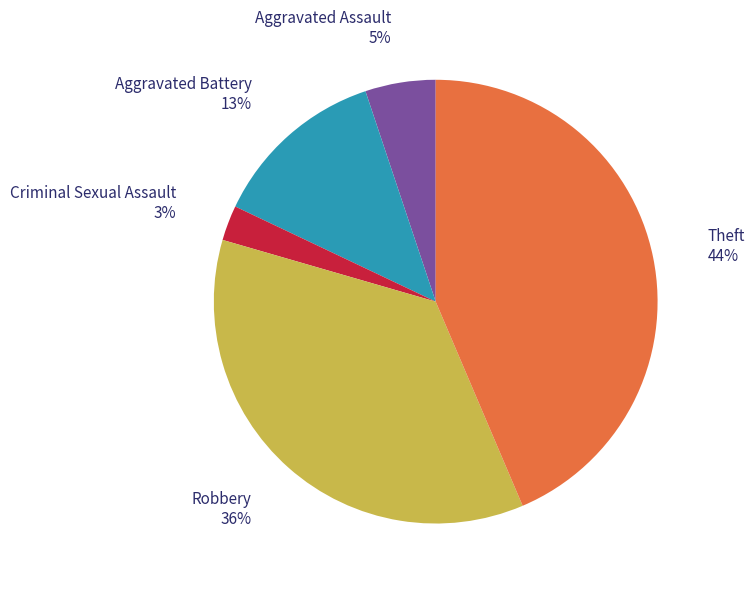

Does any single category account for the majority?

No